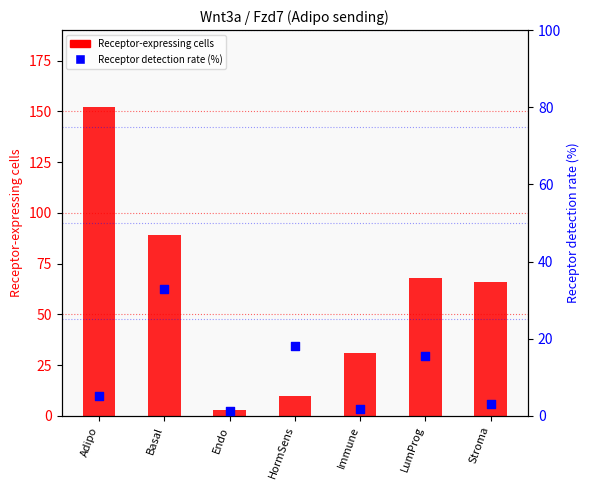

Which series has the widest spread of Y values?

Receptor-expressing cells